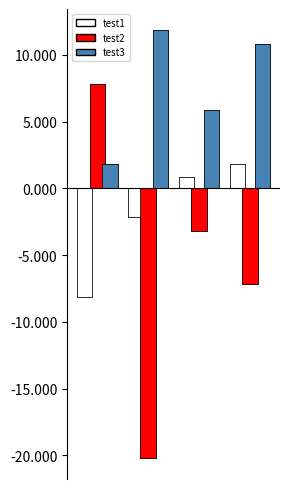

What are all the series names shown in the legend?

test1, test2, test3